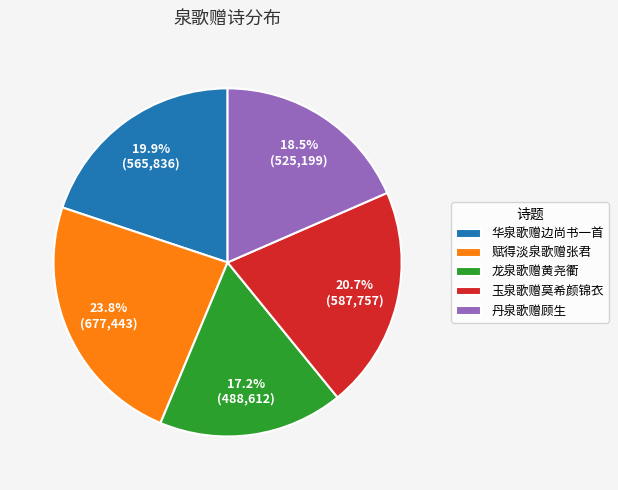

To the nearest percent, what portion does 龙泉歌赠黄尧衢 represent?

17%